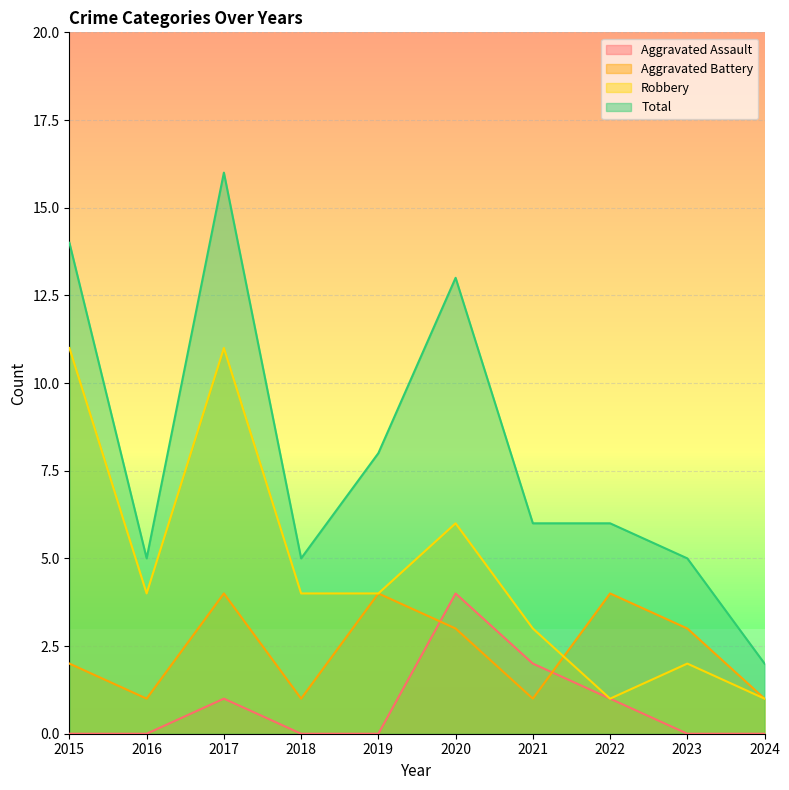

How many categories are shown in the chart?

10